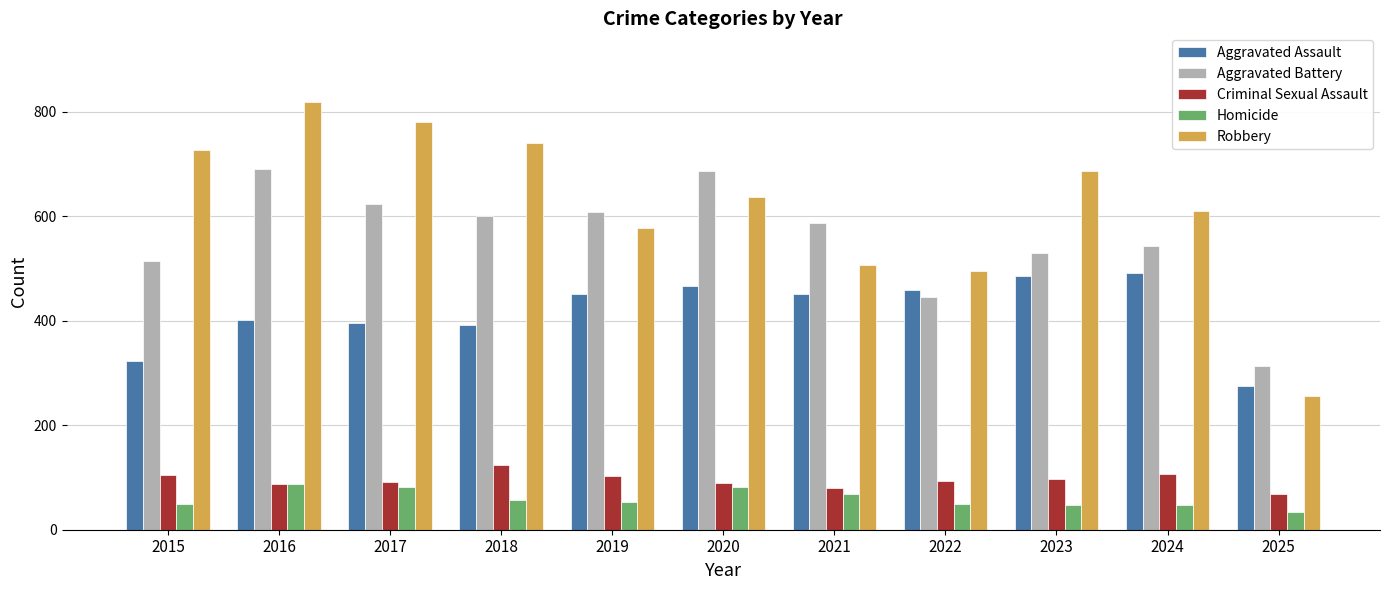

Which category has the lowest value in the Aggravated Assault series?

2025